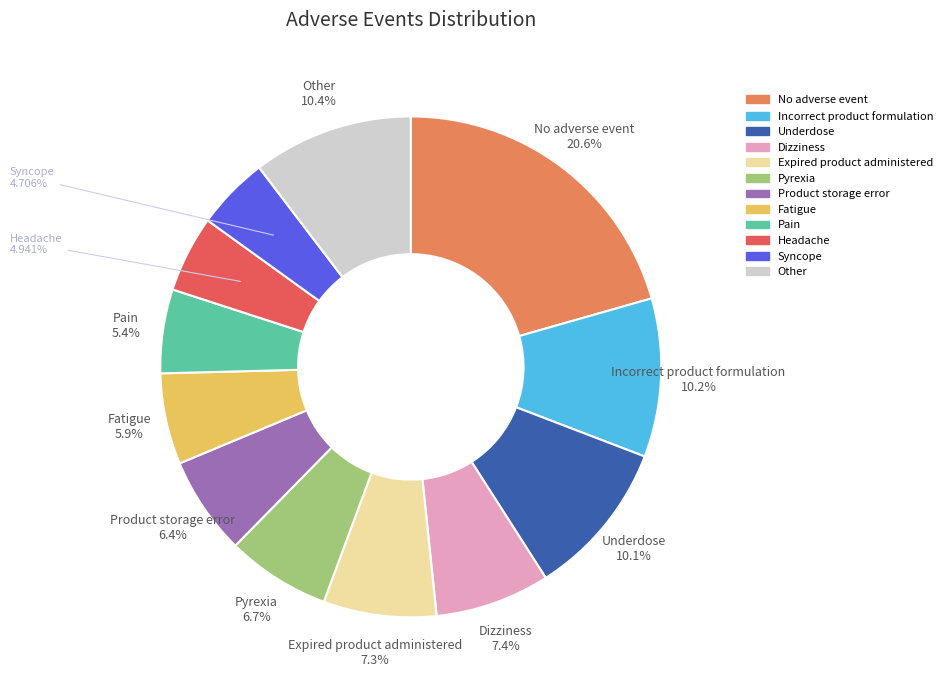

Does Pain represent more than half of the total?

No